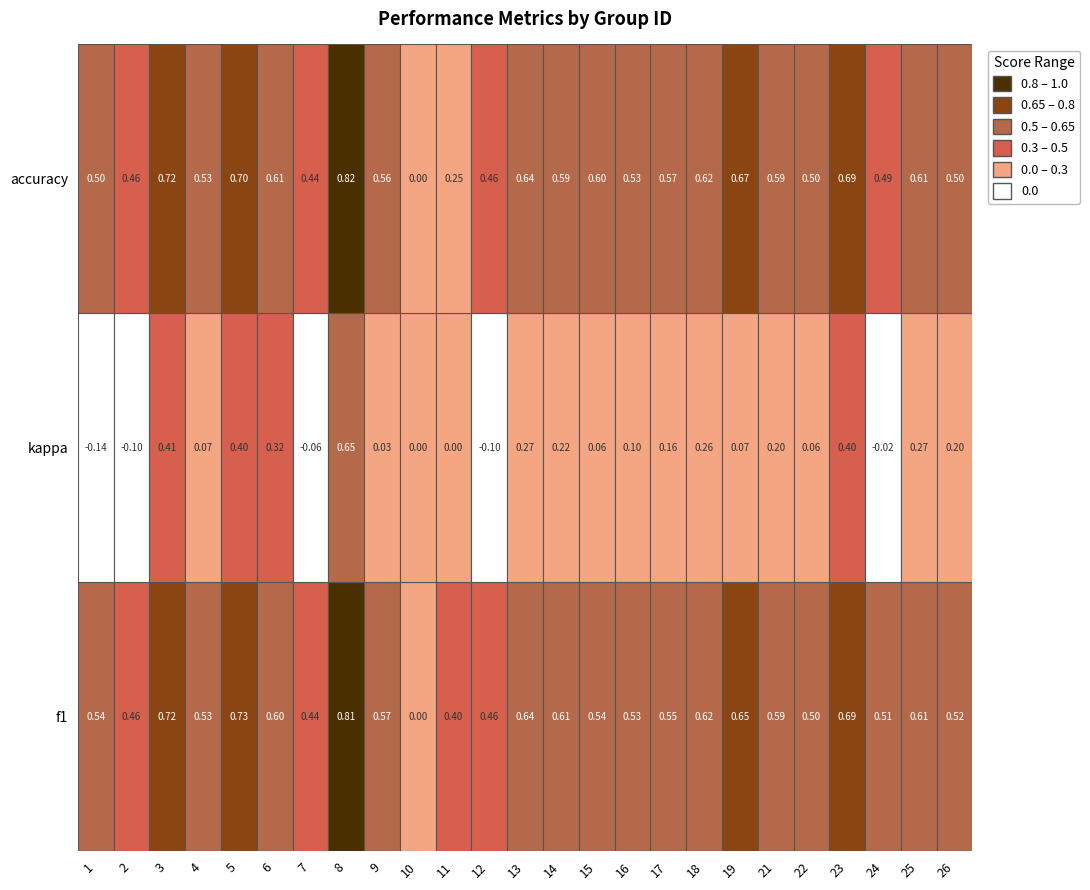

What is the difference between the maximum and second lowest values in the accuracy series?

0.6